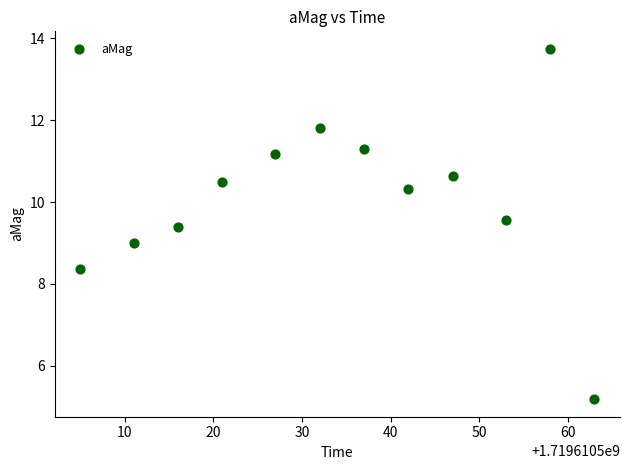

What is the range of Y values (max minus min)?

8.6